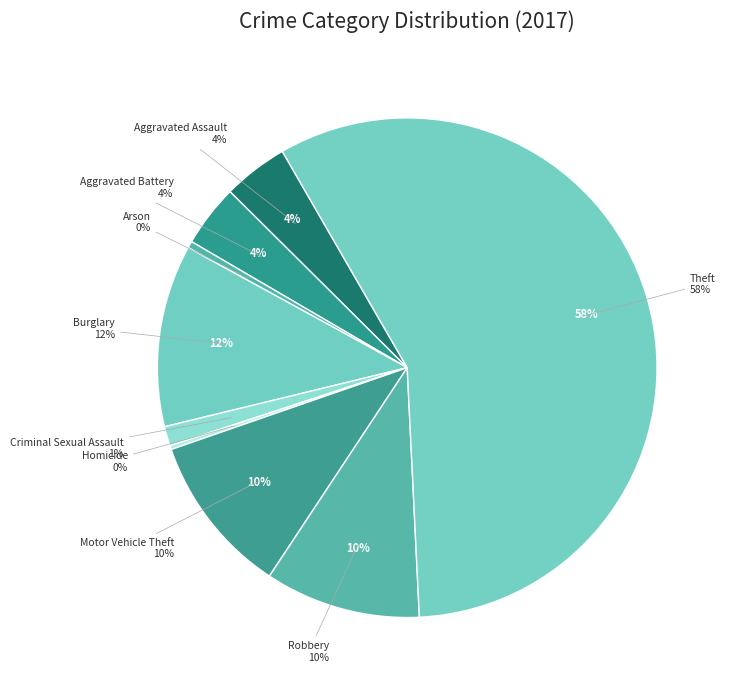

How many slices are in this pie chart?

9